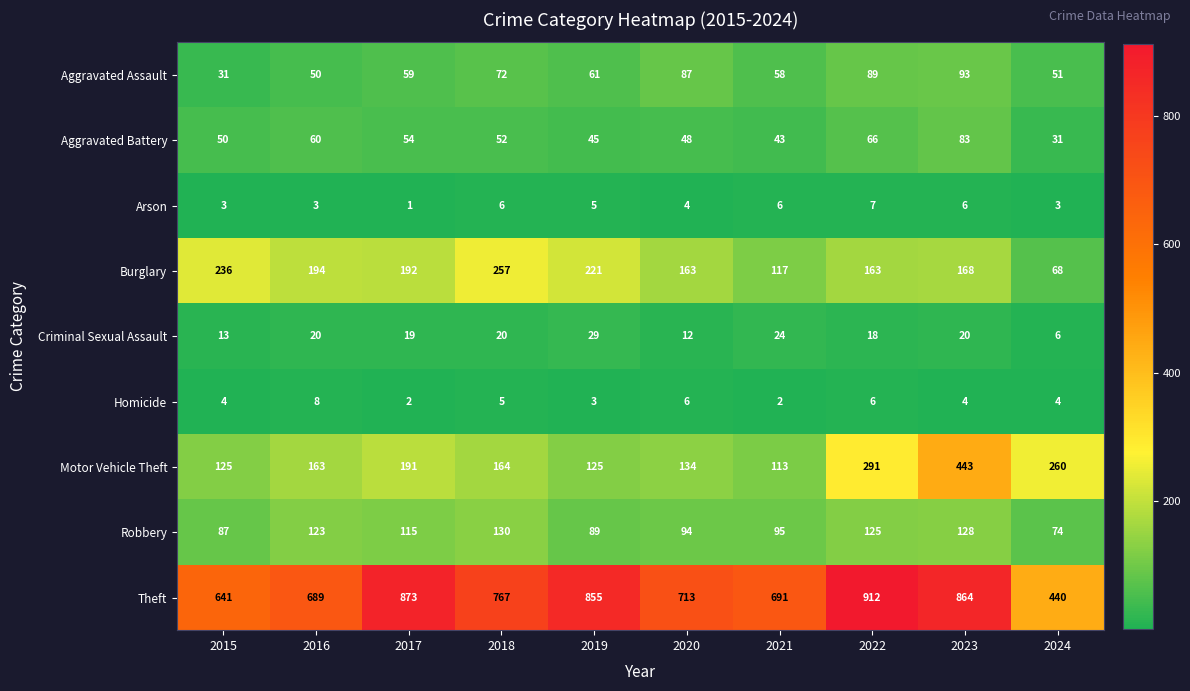

What is the approximate value of Motor Vehicle Theft at 2017?

191